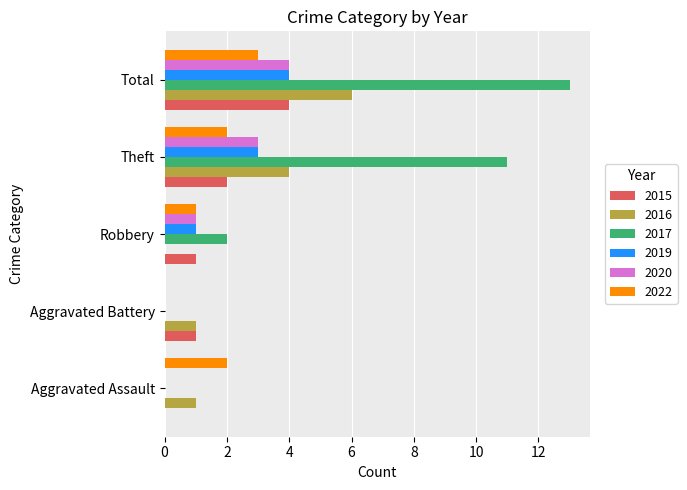

The value of 2015 at Aggravated Battery is 1. True or false?

True